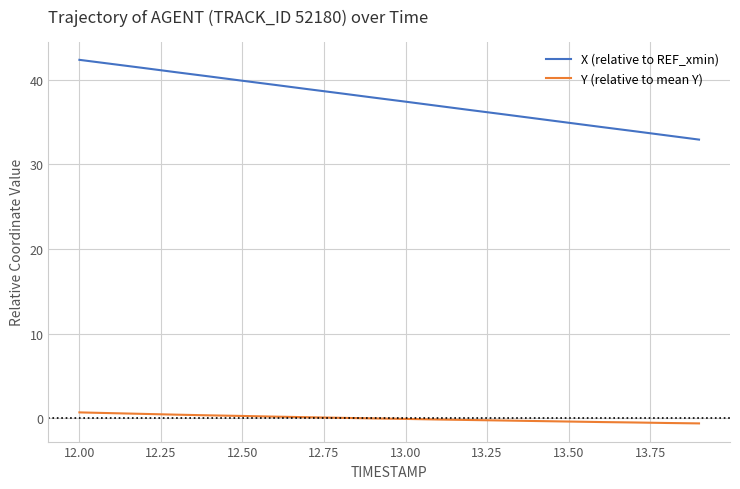

List the series in order of their peak value, lowest first.

Y (relative to mean Y), X (relative to REF_xmin)